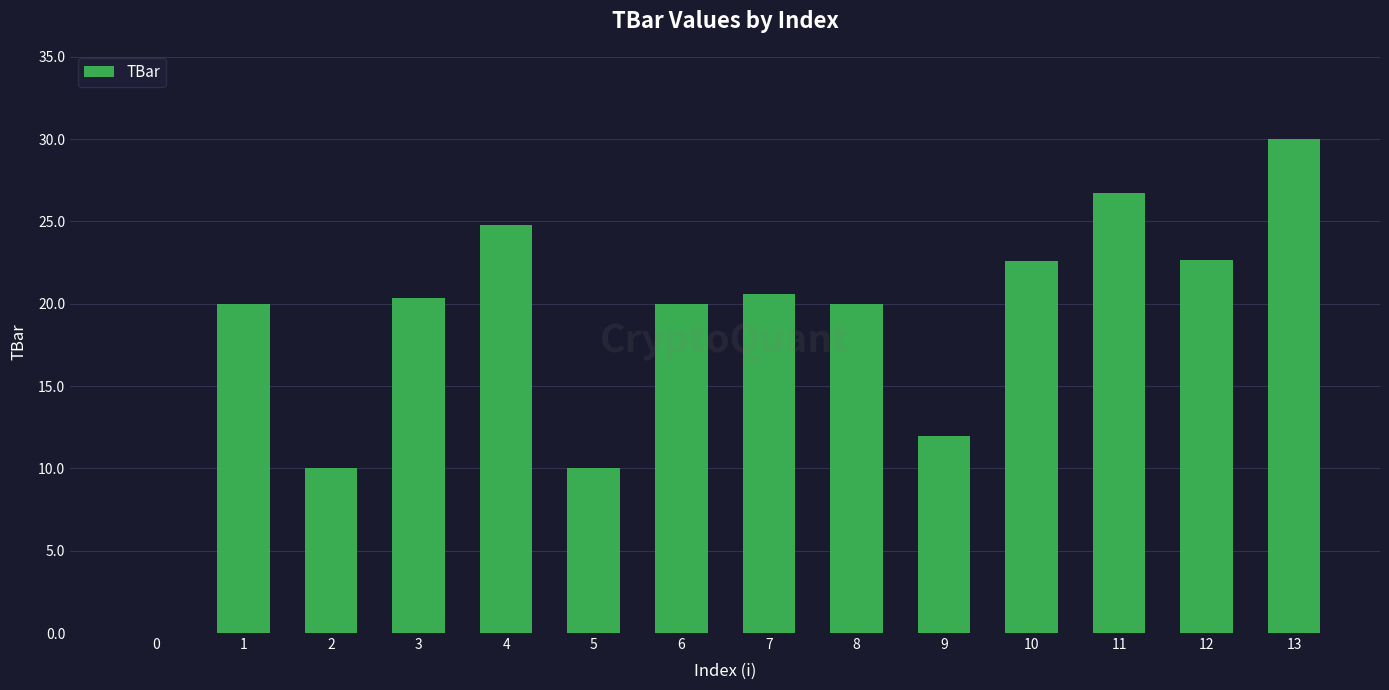

How many data points does each series have?

14